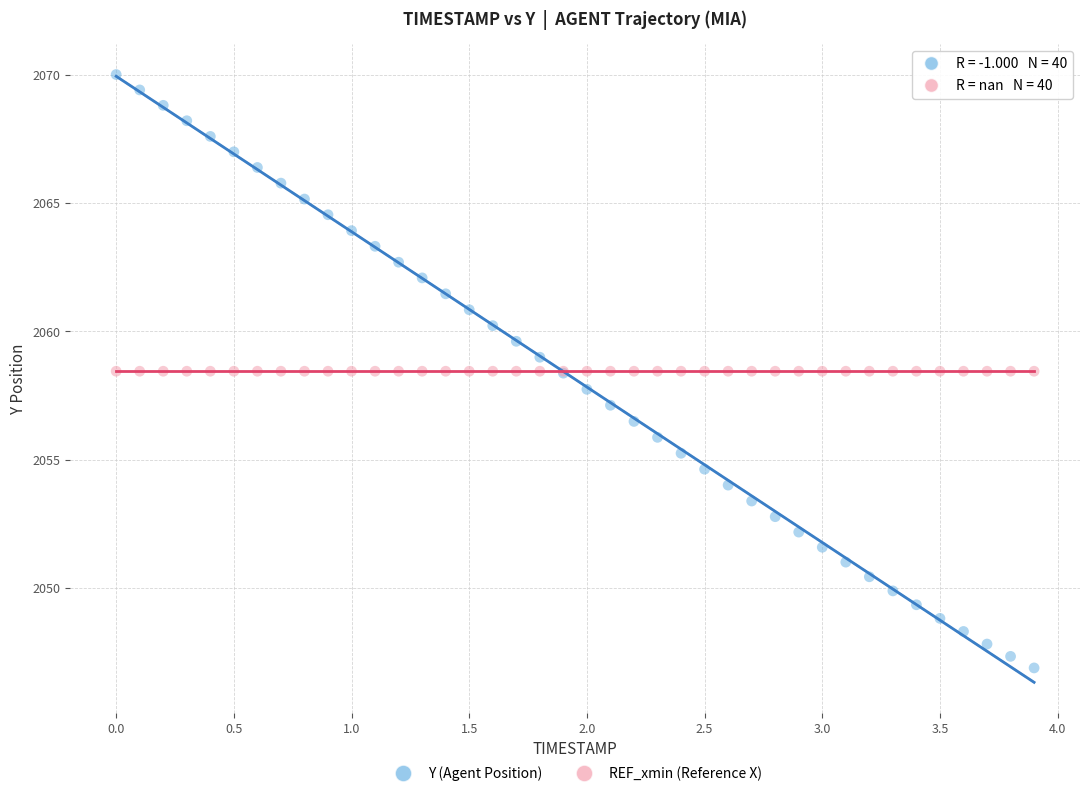

Which series reaches the maximum Y coordinate?

Y (Agent Position)